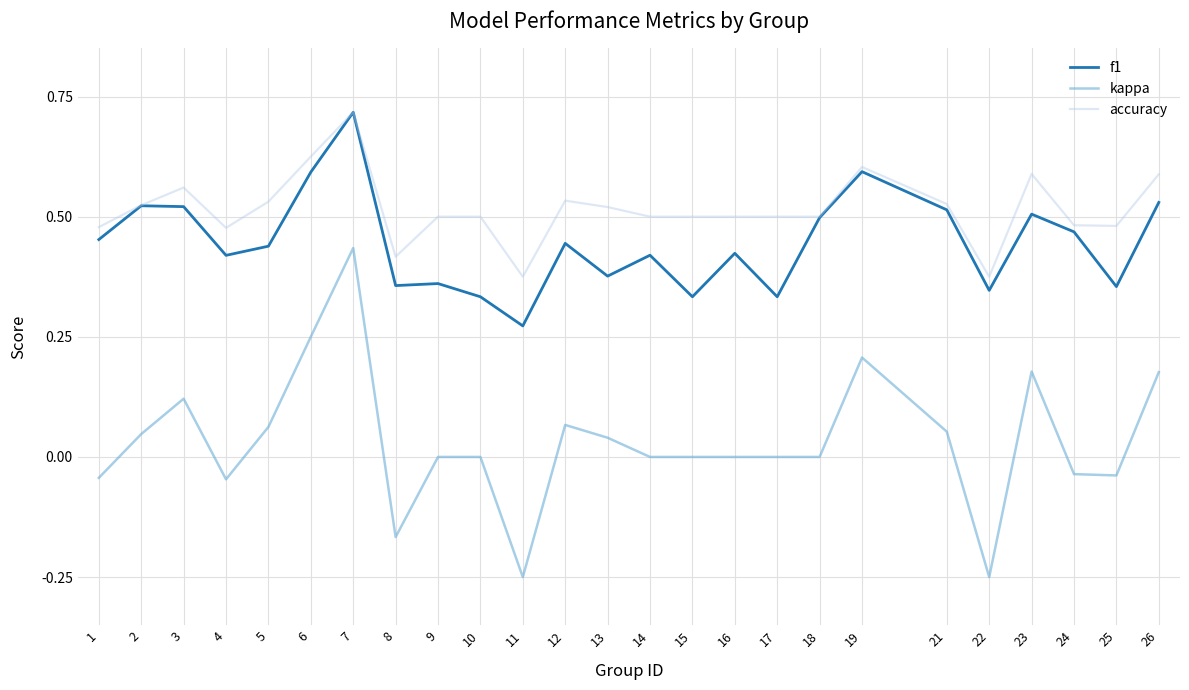

At 10, list the series in order from largest to smallest.

accuracy, f1, kappa